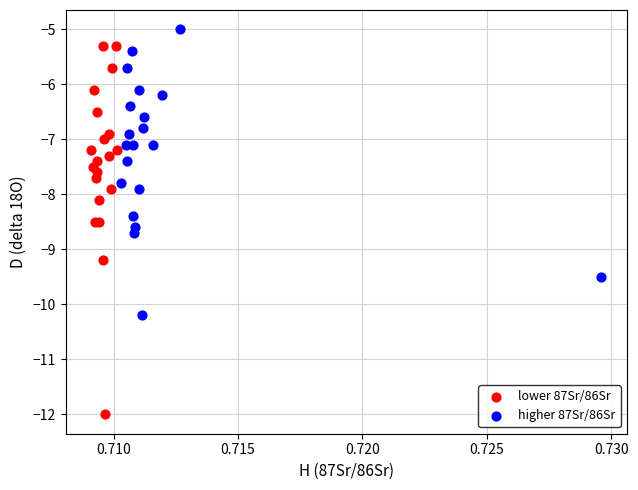

Which series contains the highest Y value?

higher 87Sr/86Sr